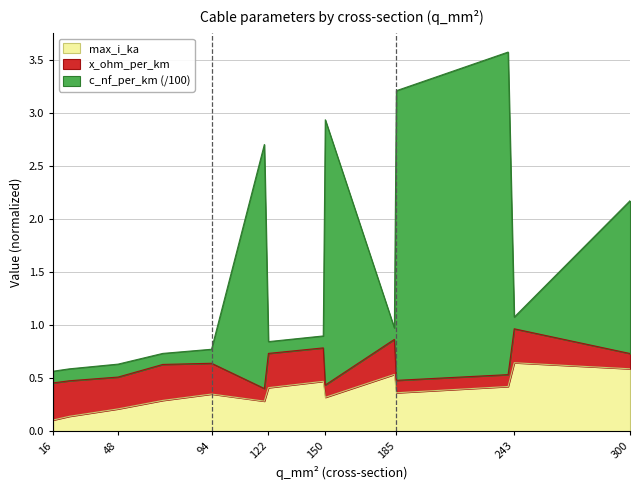

At how many categories does at least one series exceed 3?

2